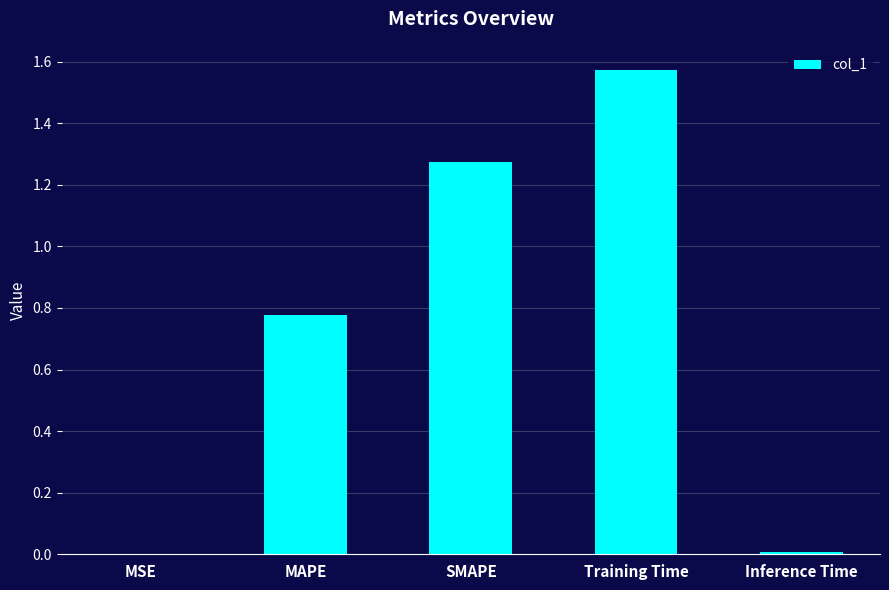

Between SMAPE and Training Time, which is larger?

Training Time